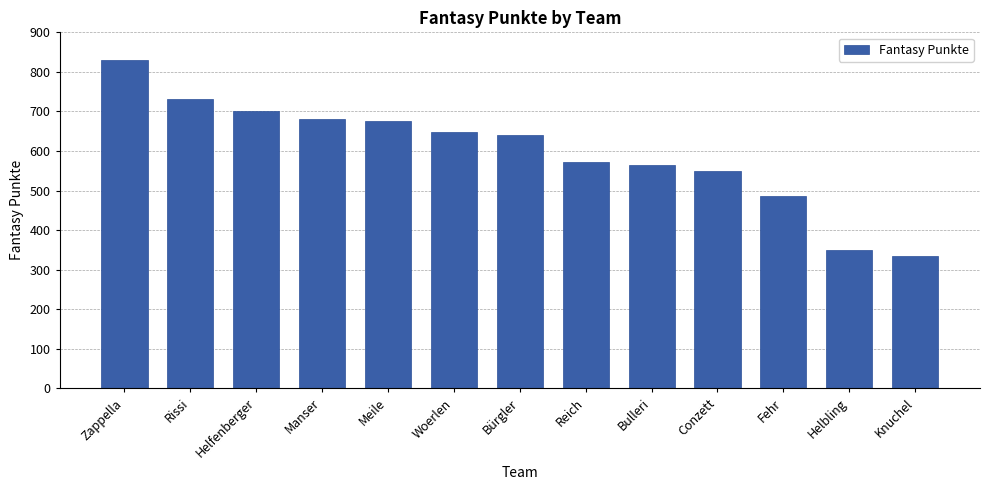

What is the difference between the values at Reich and Zappella?

256